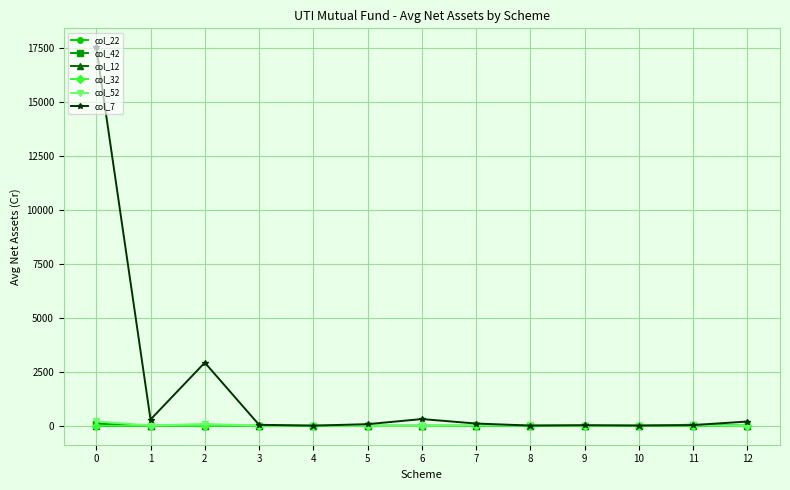

Which series has the widest spread of values?

col_7